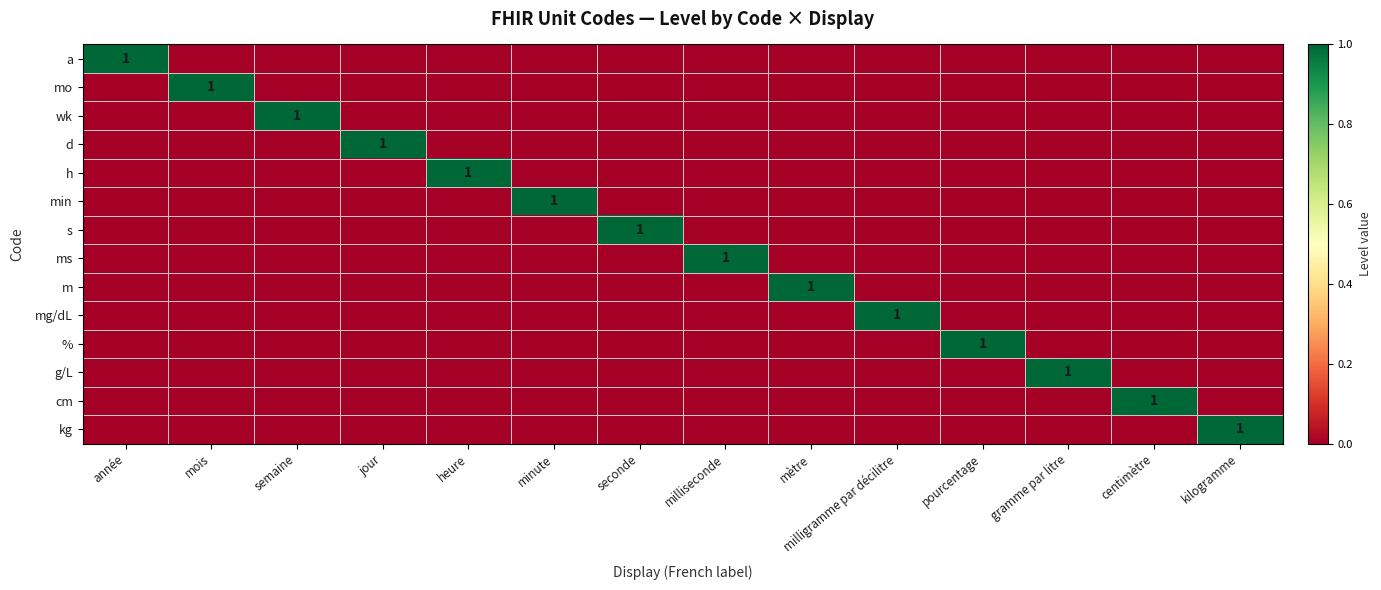

What is the total value across all series at mètre?

1